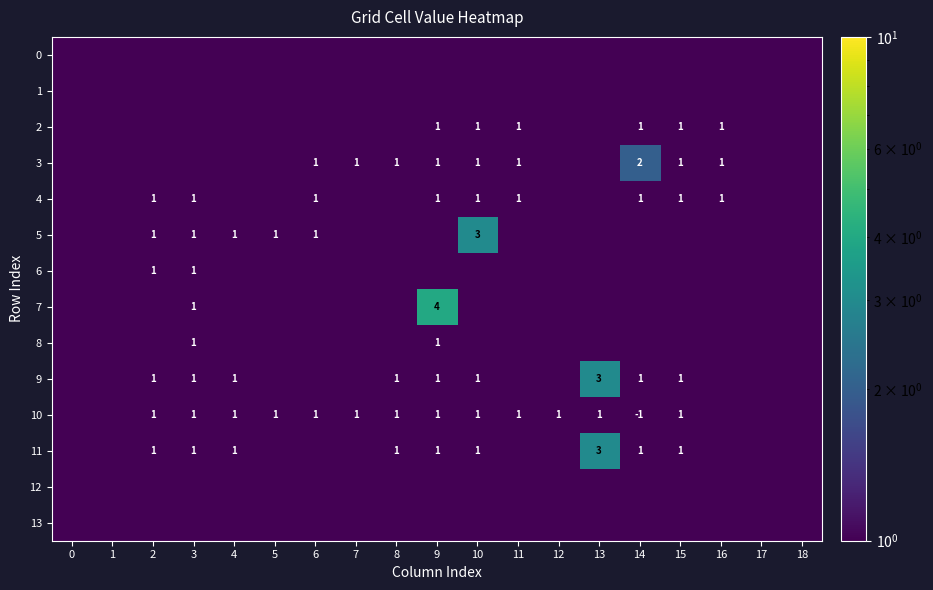

Count the 4 values in the range 0 to 1.

19